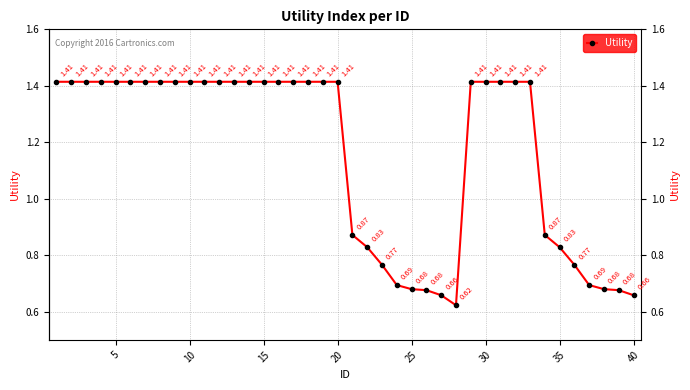

How many interior local valleys (lower than both neighbors) does the data have?

1